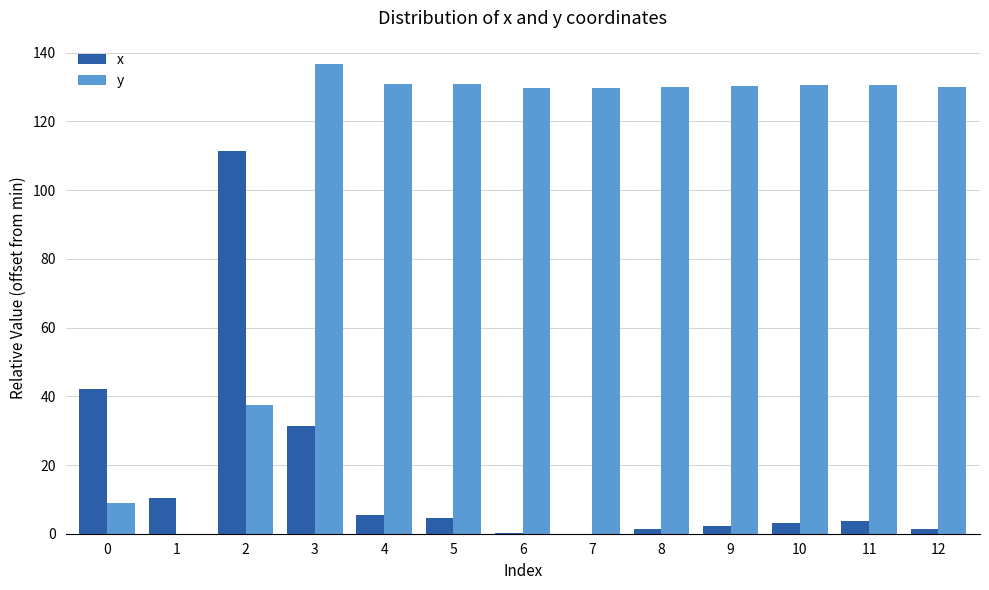

Is it true that x equals 31.2 at 3?

True